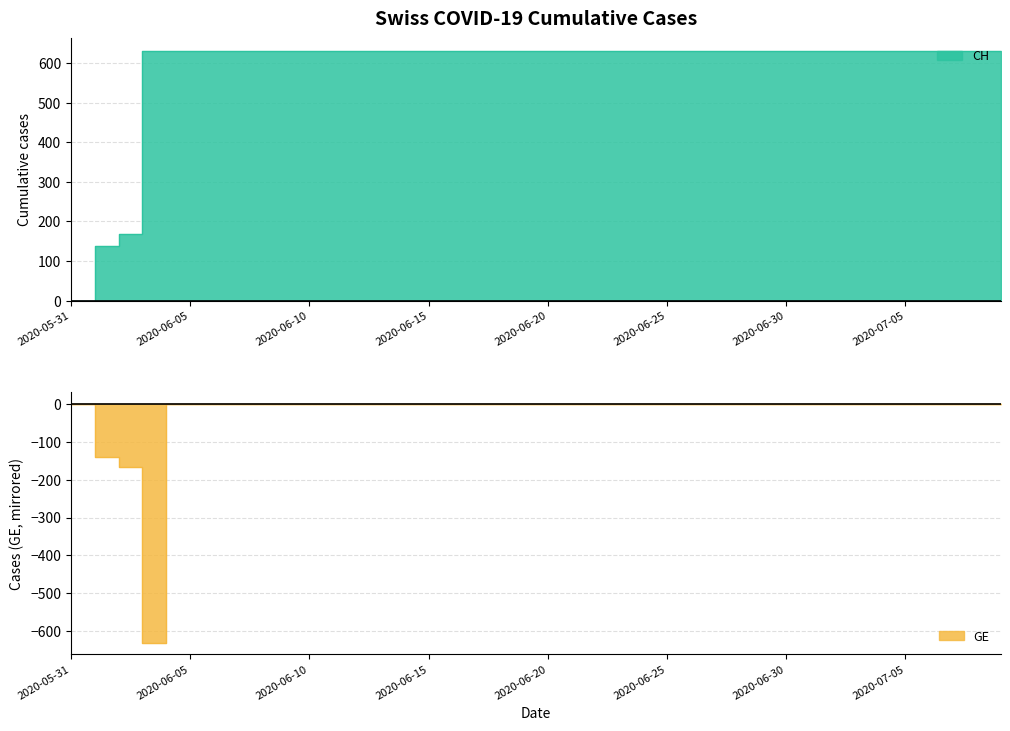

True or false: GE and CH cross at least once.

False